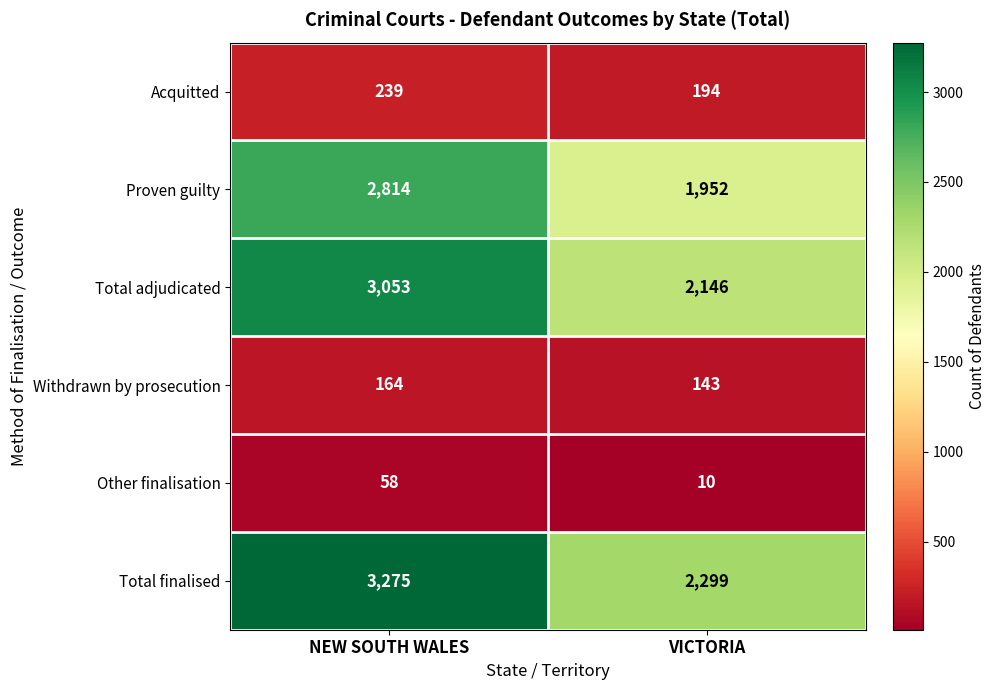

At which label is Total adjudicated closest to 2599?

VICTORIA